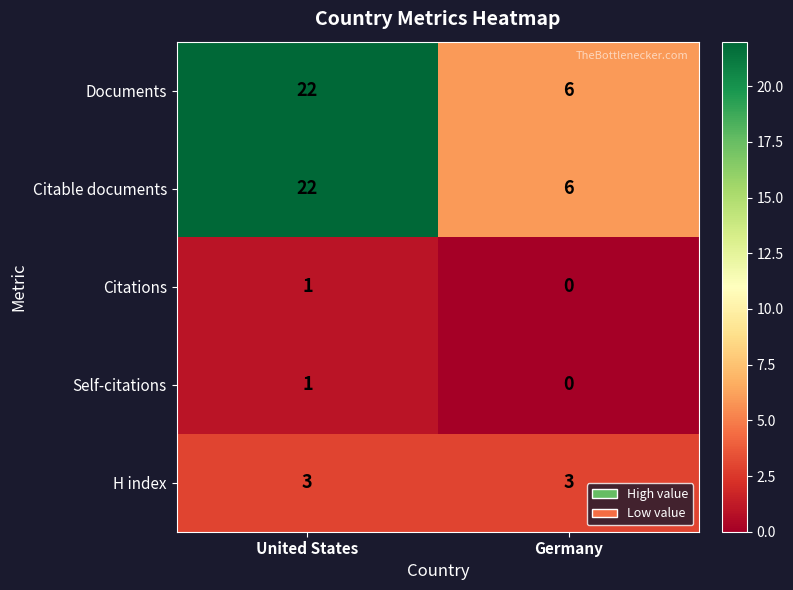

How many positive values does the Citations series have?

1